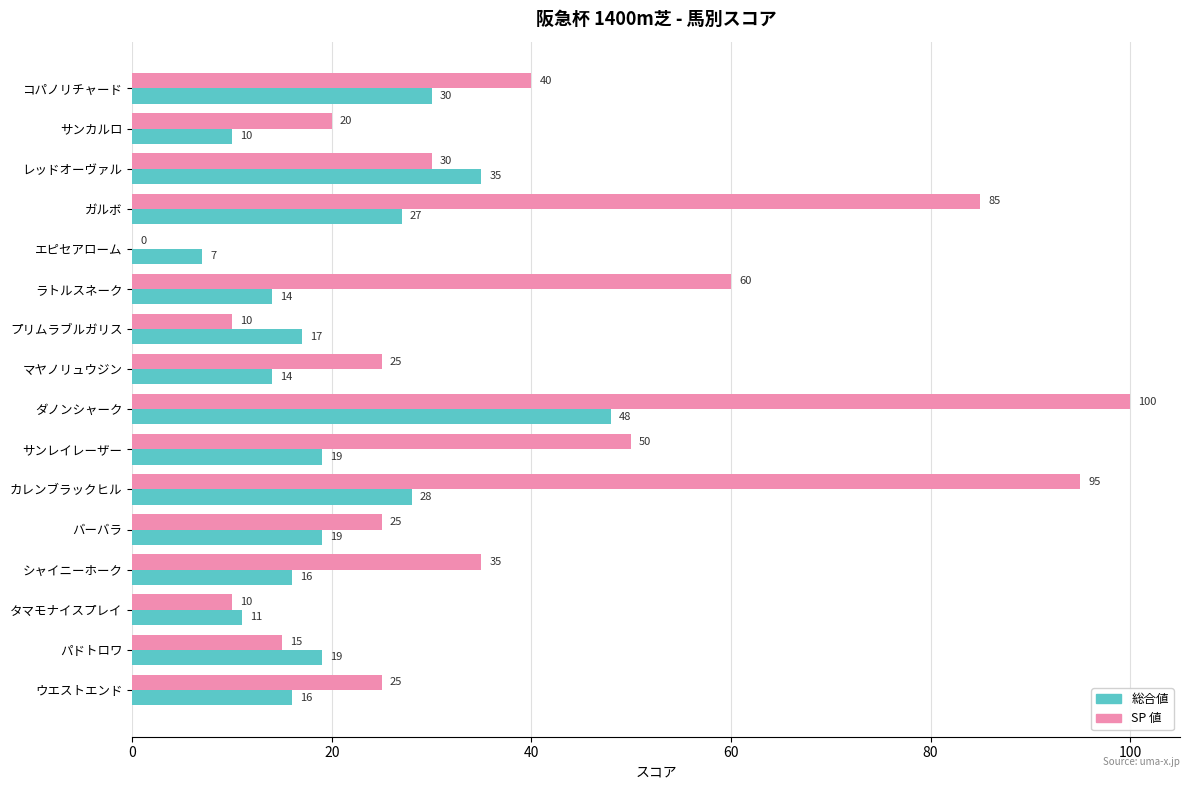

At which label is 総合値 closest to 27?

ガルボ